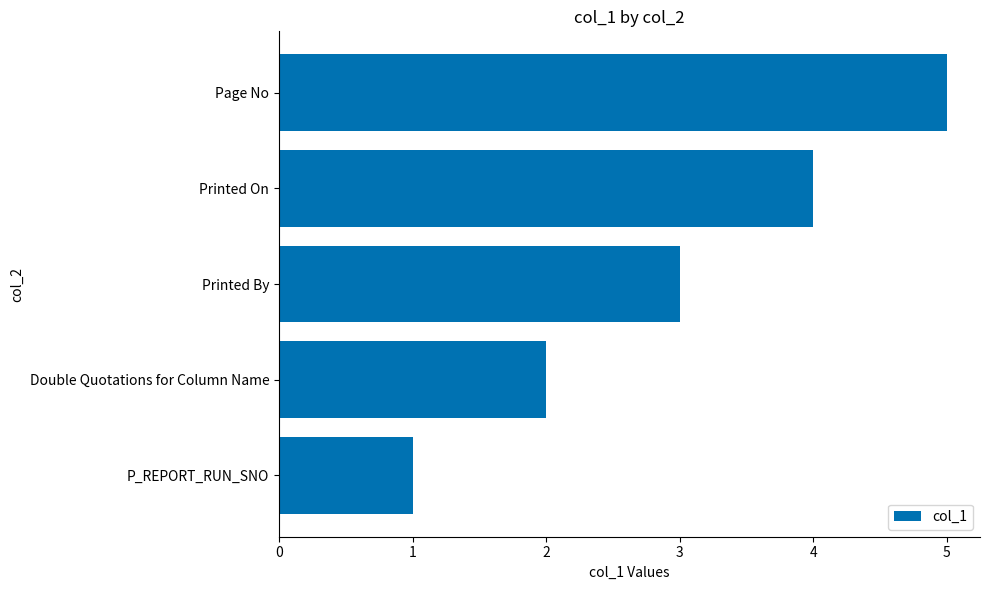

List the labels in order of value, smallest first.

P_REPORT_RUN_SNO, Double Quotations for Column Name, Printed By, Printed On, Page No